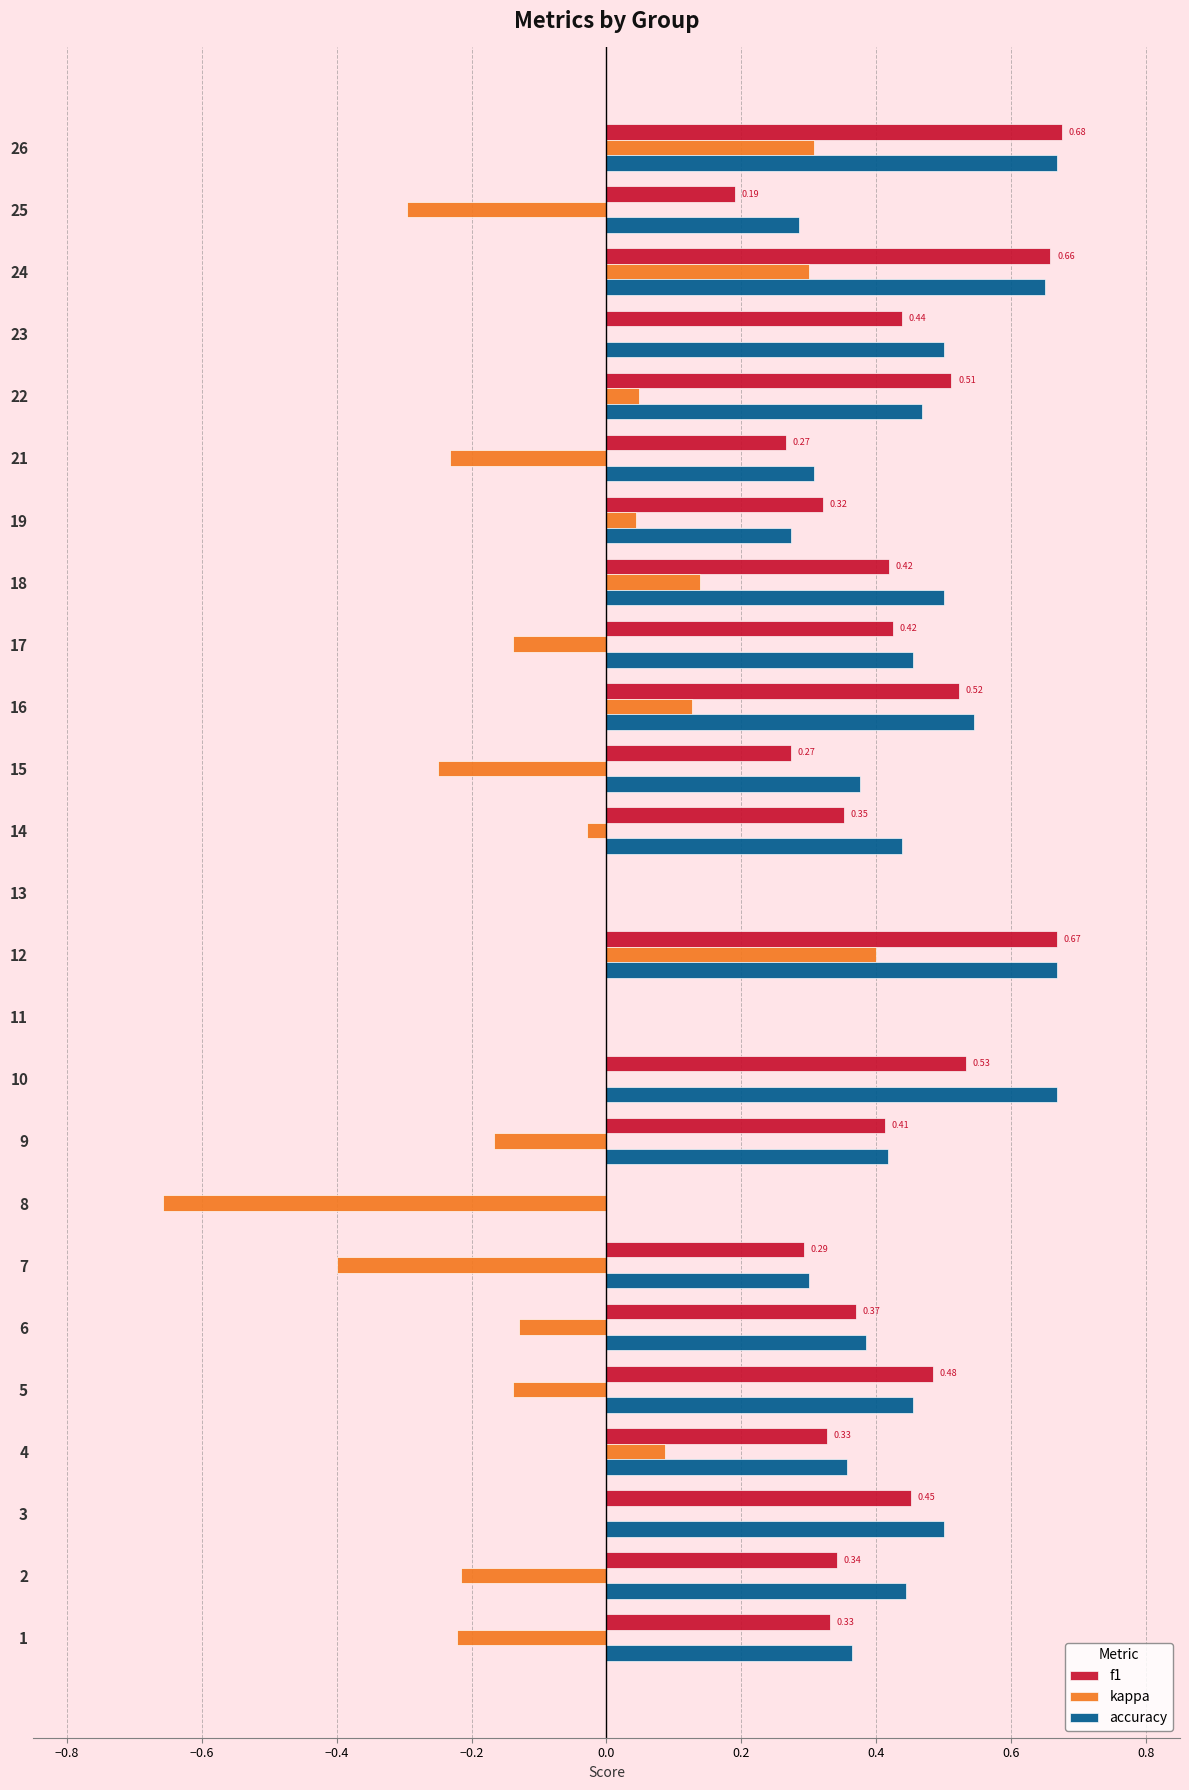

Between 1 and 18, which series saw the biggest shift?

kappa